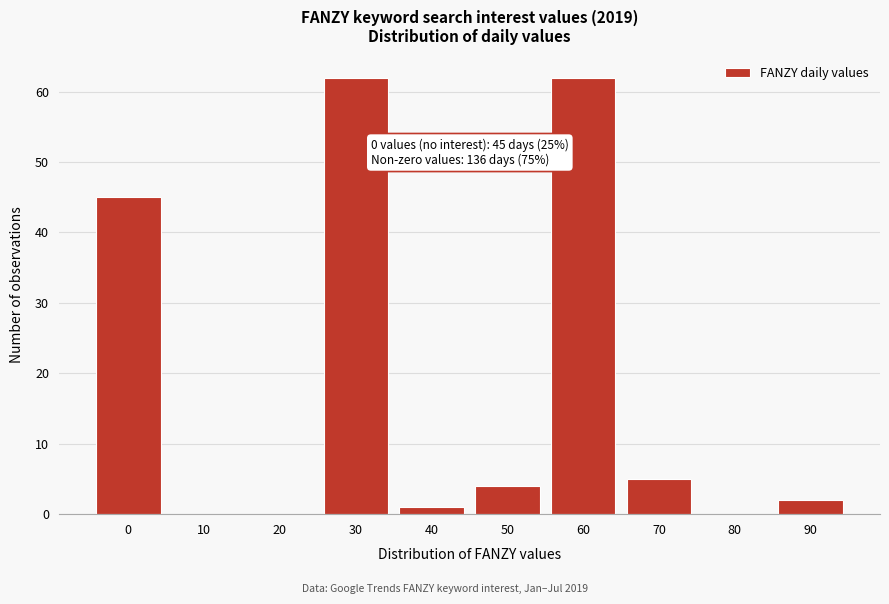

Reading left to right, list all the values displayed in this chart.

0=45	10=0	20=0	30=62	40=1	50=4	60=62	70=5	80=0	90=2